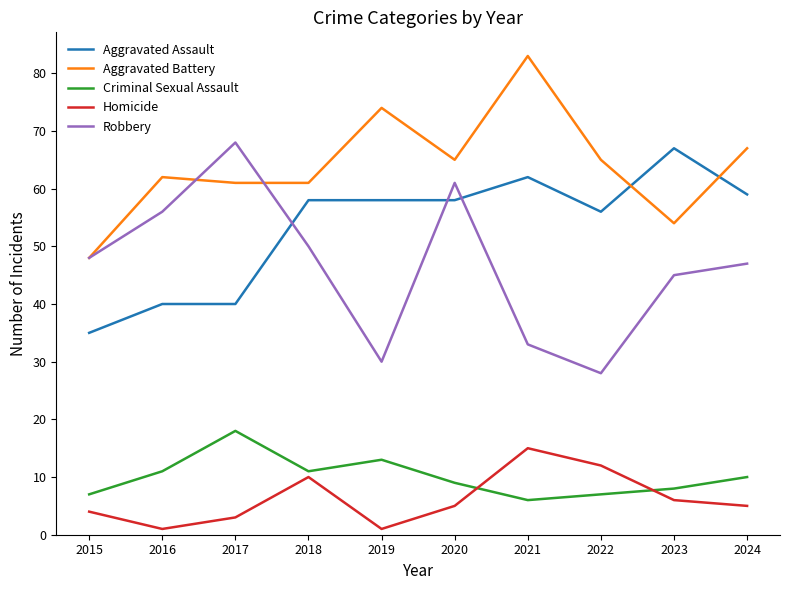

How many interior local peaks does the Homicide series have?

2